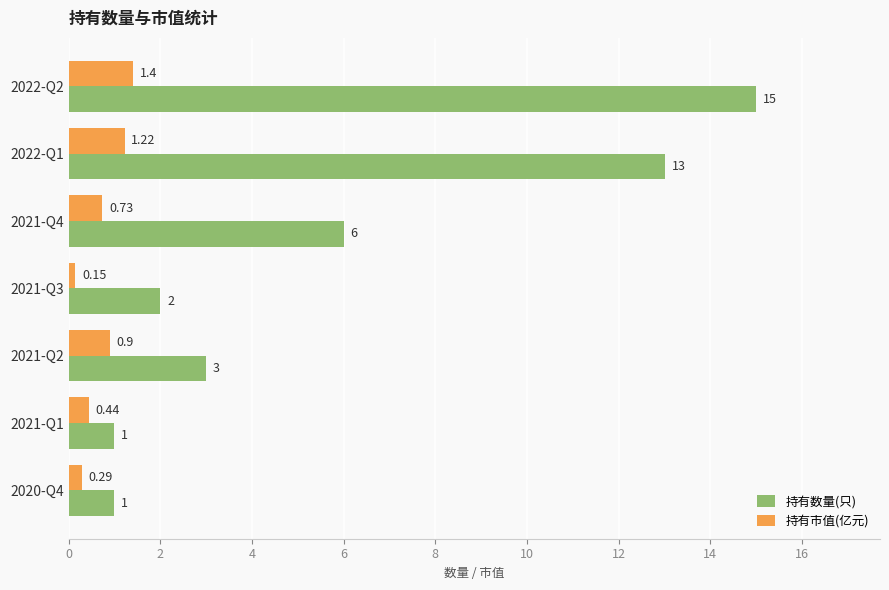

At which label is 持有市值(亿元) closest to 0?

2021-Q3